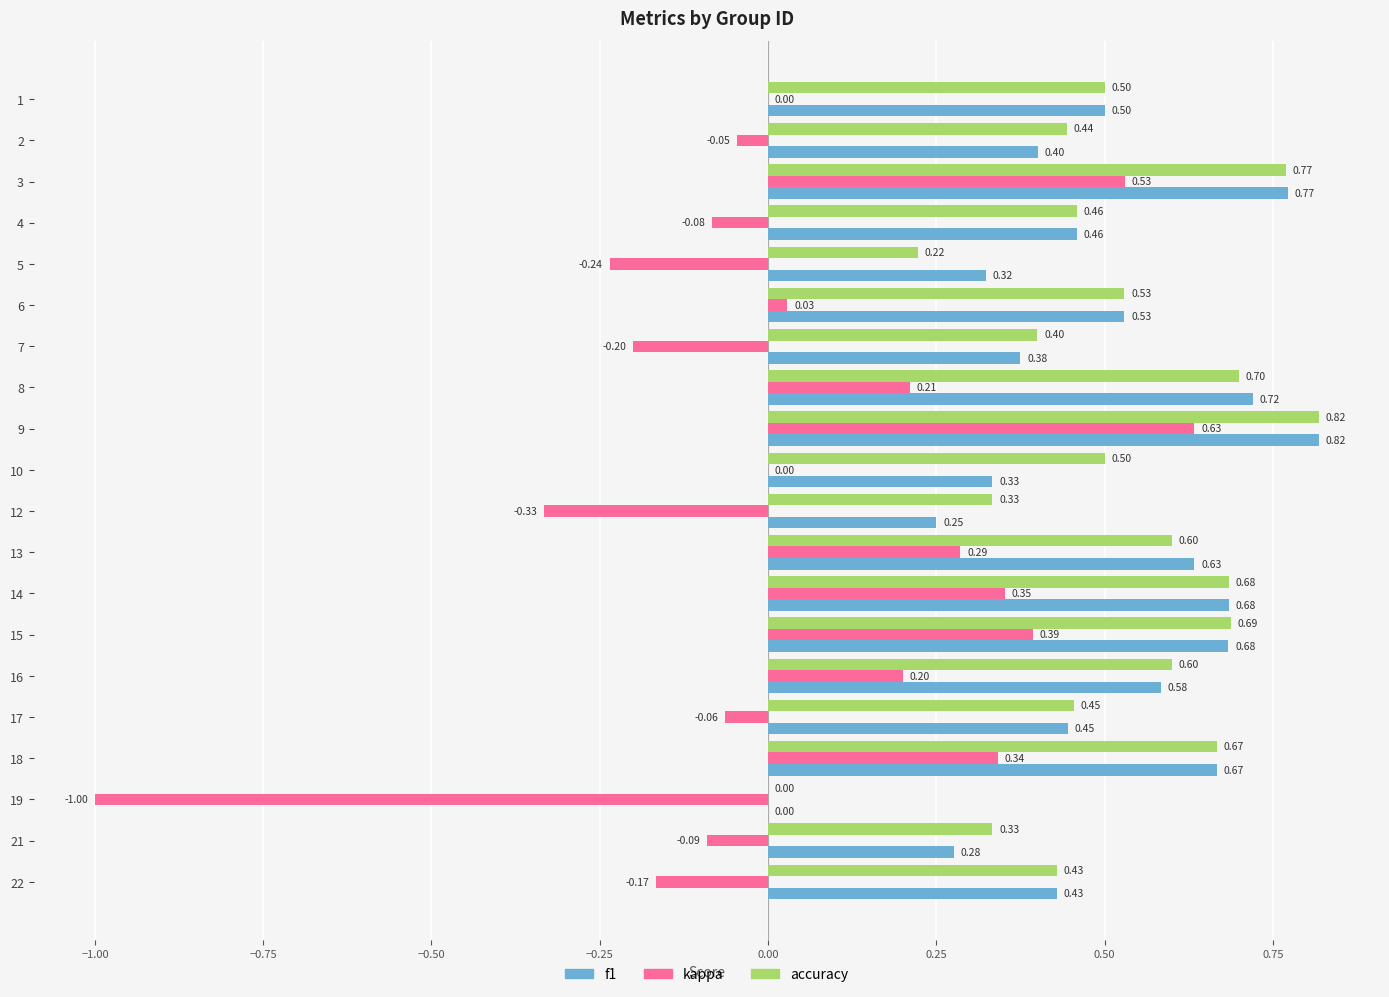

Between 9 and 12, which series saw the biggest shift?

kappa